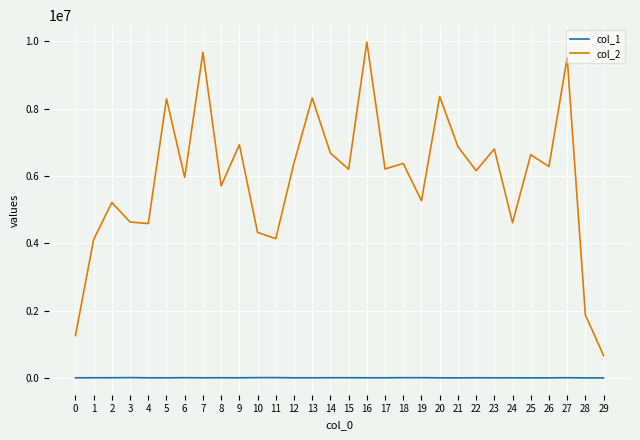

Rank the series by their maximum value, from lowest to highest.

col_1, col_2